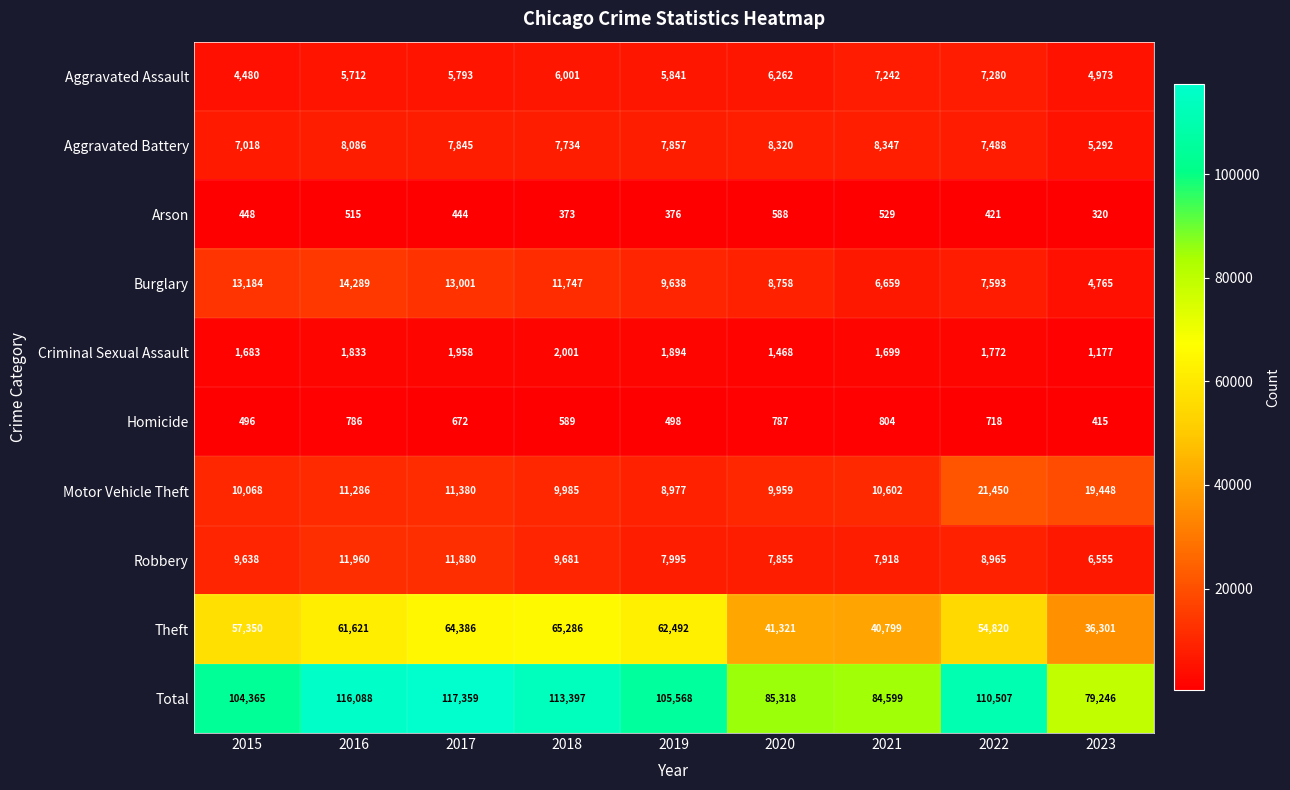

Which series changed the most between 2018 and 2022?

Motor Vehicle Theft